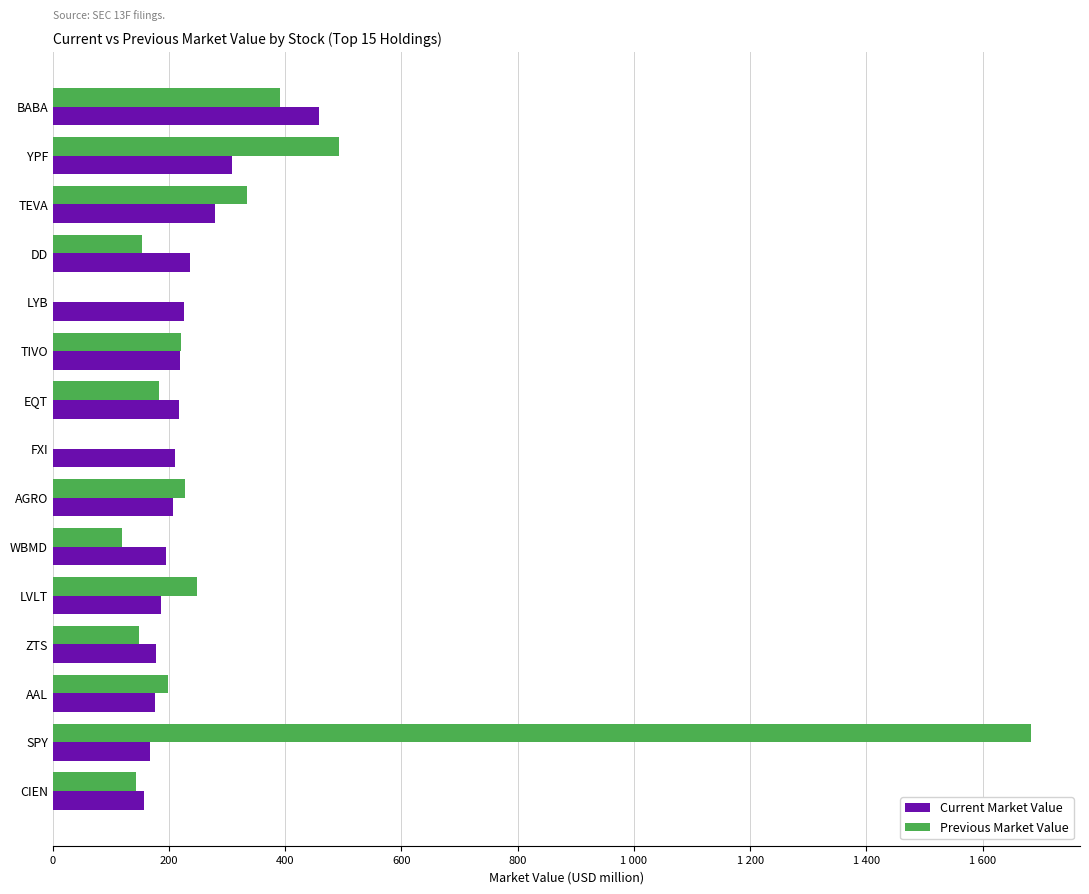

What are all the series names shown in the legend?

Current Market Value, Previous Market Value